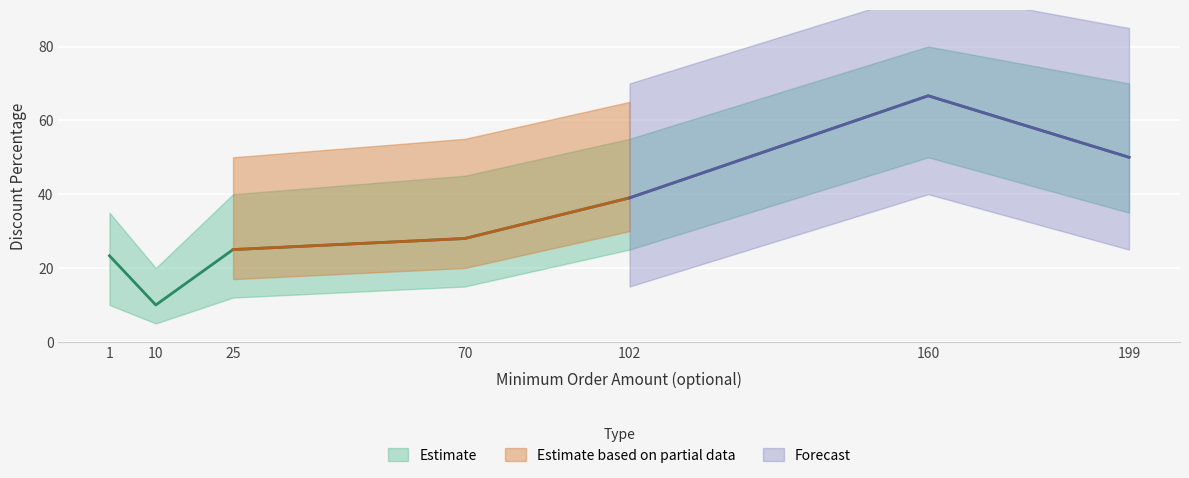

At which label does the data first exceed 28?

102